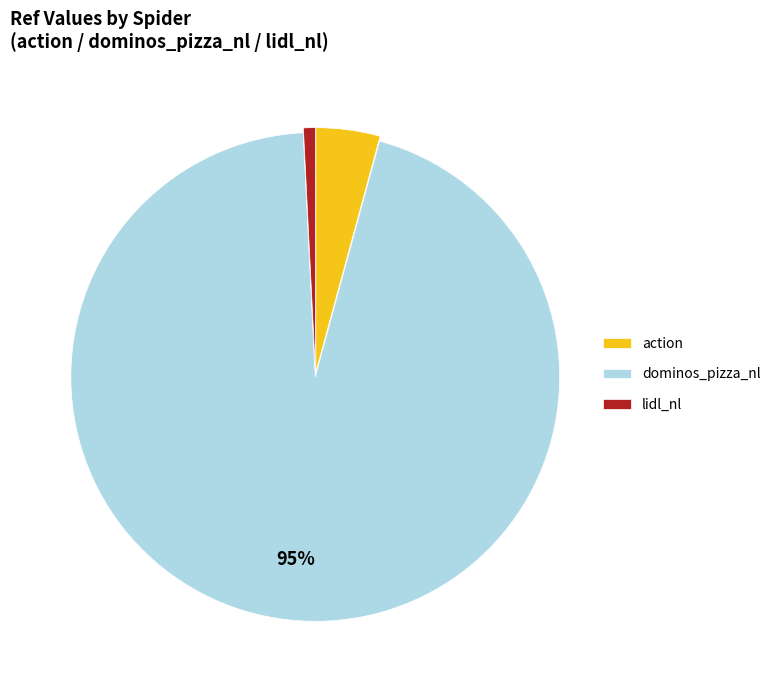

Count the number of slices in the pie.

3